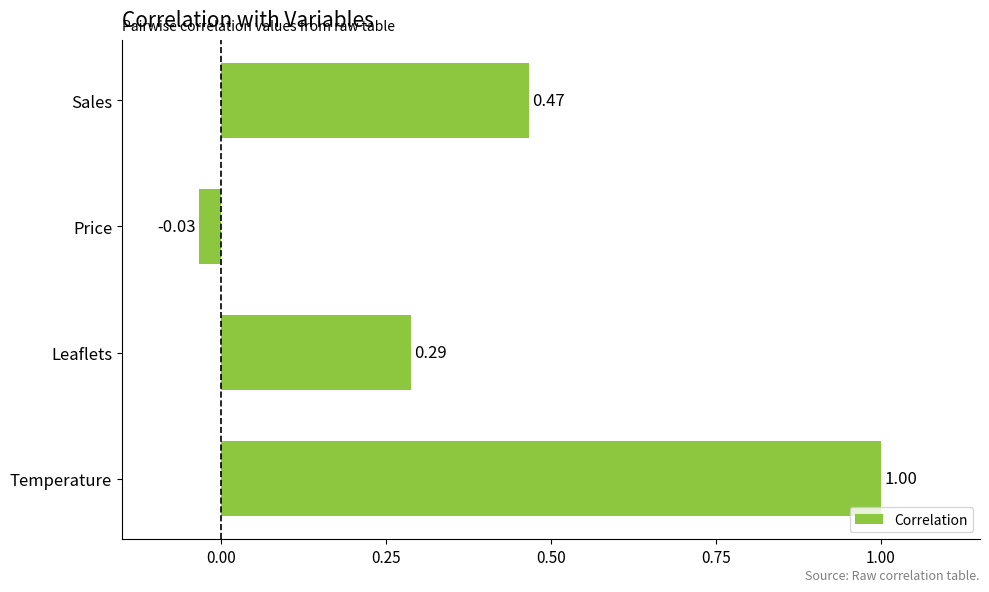

At which label is the value closest to 0?

Price